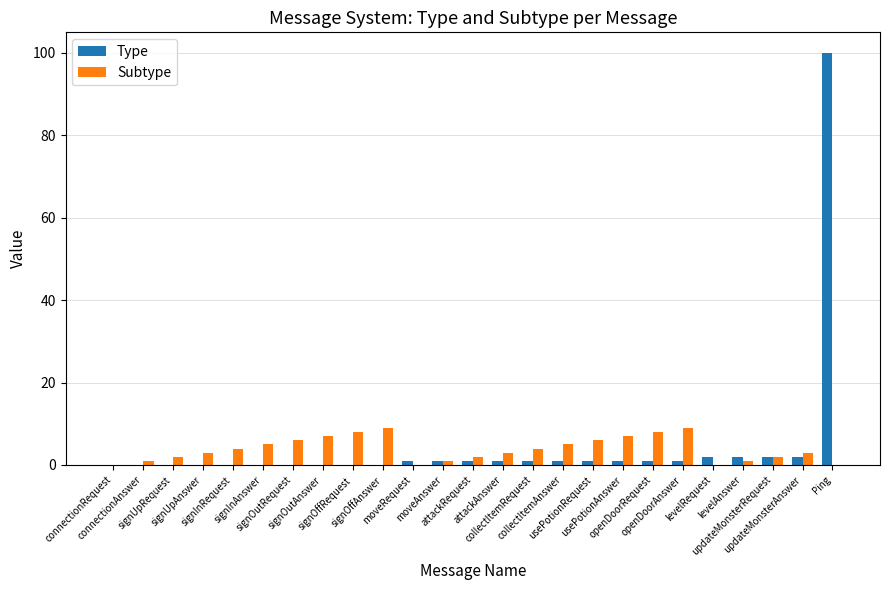

What are all the series names shown in the legend?

Type, Subtype